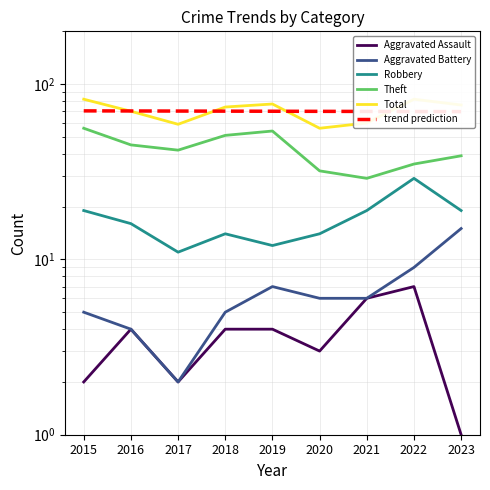

Reading left to right, transcribe all the data shown in this chart.

Aggravated Assault: 2015=2.0	2016=4.0	2017=2.0	2018=4.0	2019=4.0	2020=3.0	2021=6.0	2022=7.0	2023=1.0
Aggravated Battery: 2015=5.0	2016=4.0	2017=2.0	2018=5.0	2019=7.0	2020=6.0	2021=6.0	2022=9.0	2023=15.0
Robbery: 2015=19.0	2016=16.0	2017=11.0	2018=14.0	2019=12.0	2020=14.0	2021=19.0	2022=29.0	2023=19.0
Theft: 2015=56.0	2016=45.0	2017=42.0	2018=51.0	2019=54.0	2020=32.0	2021=29.0	2022=35.0	2023=39.0
Total: 2015=82.0	2016=70.0	2017=59.0	2018=74.0	2019=77.0	2020=56.0	2021=60.0	2022=82.0	2023=76.0
trend prediction: 2015=70.4	2016=70.3	2017=70.2	2018=70.1	2019=70.0	2020=69.9	2021=69.8	2022=69.8	2023=69.7